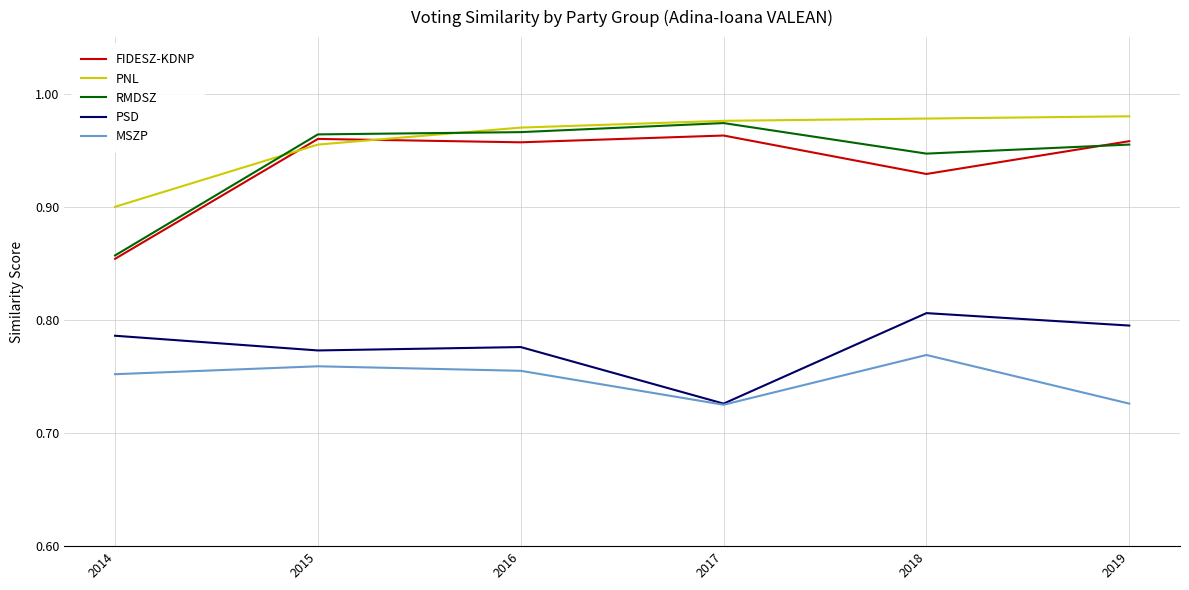

How many lines are shown in the chart?

5